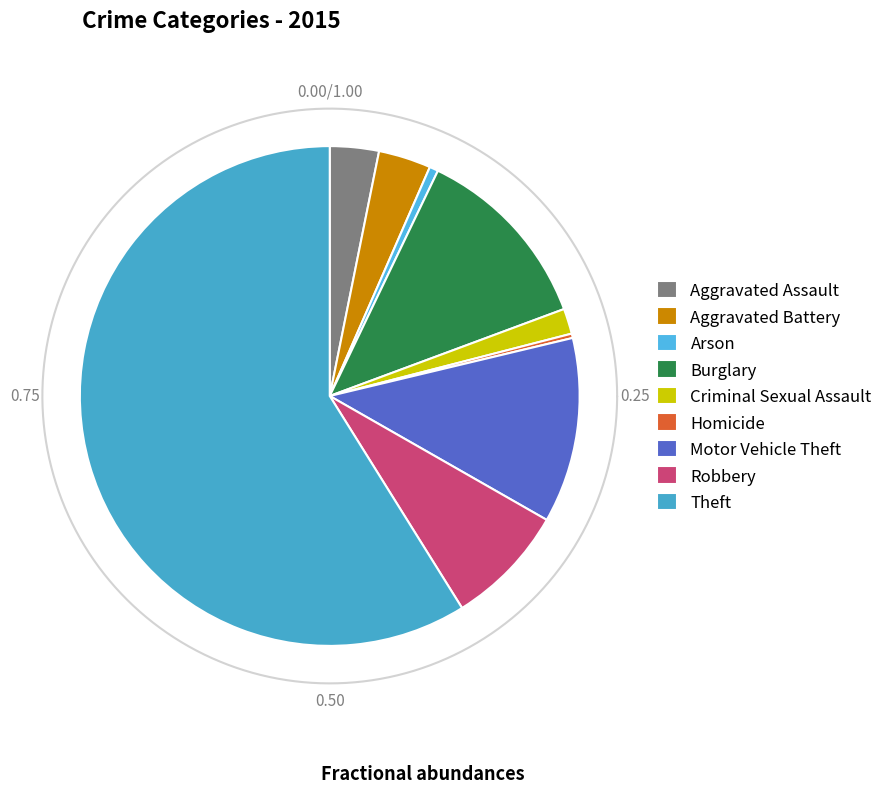

To the nearest percent, what is the difference between the Burglary and Aggravated Battery slice percentages?

9%